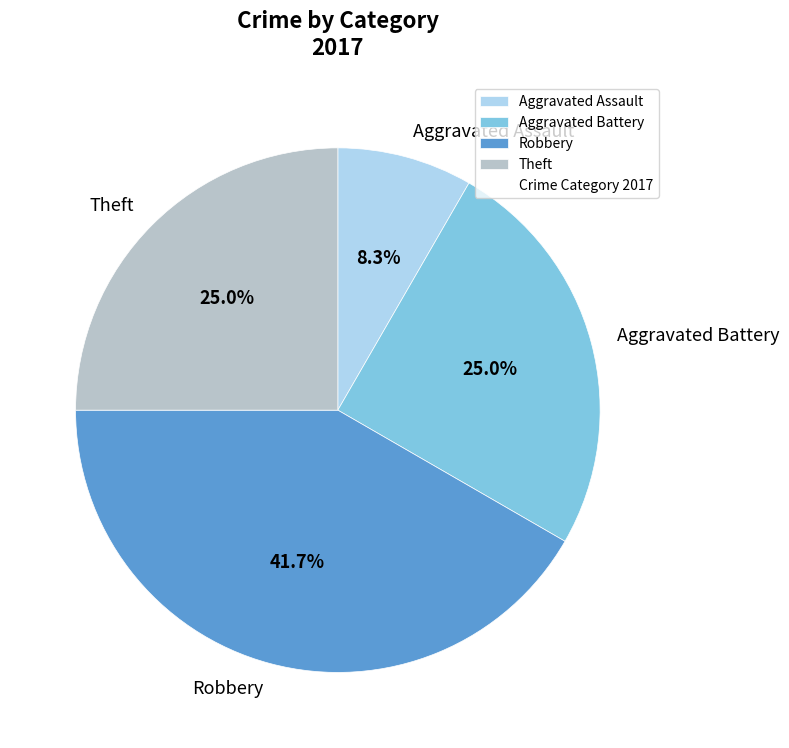

Which slice is the smallest?

Aggravated Assault